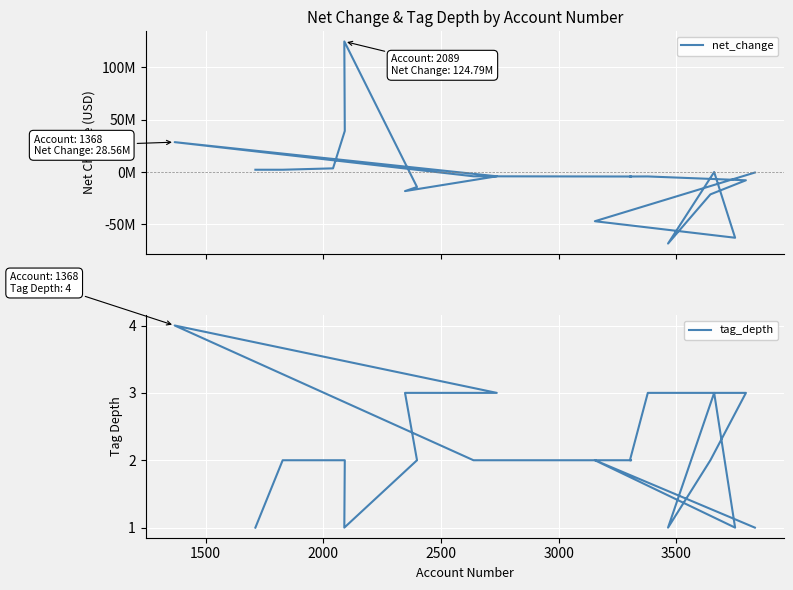

At how many categories does at least one series exceed -59578913?

20